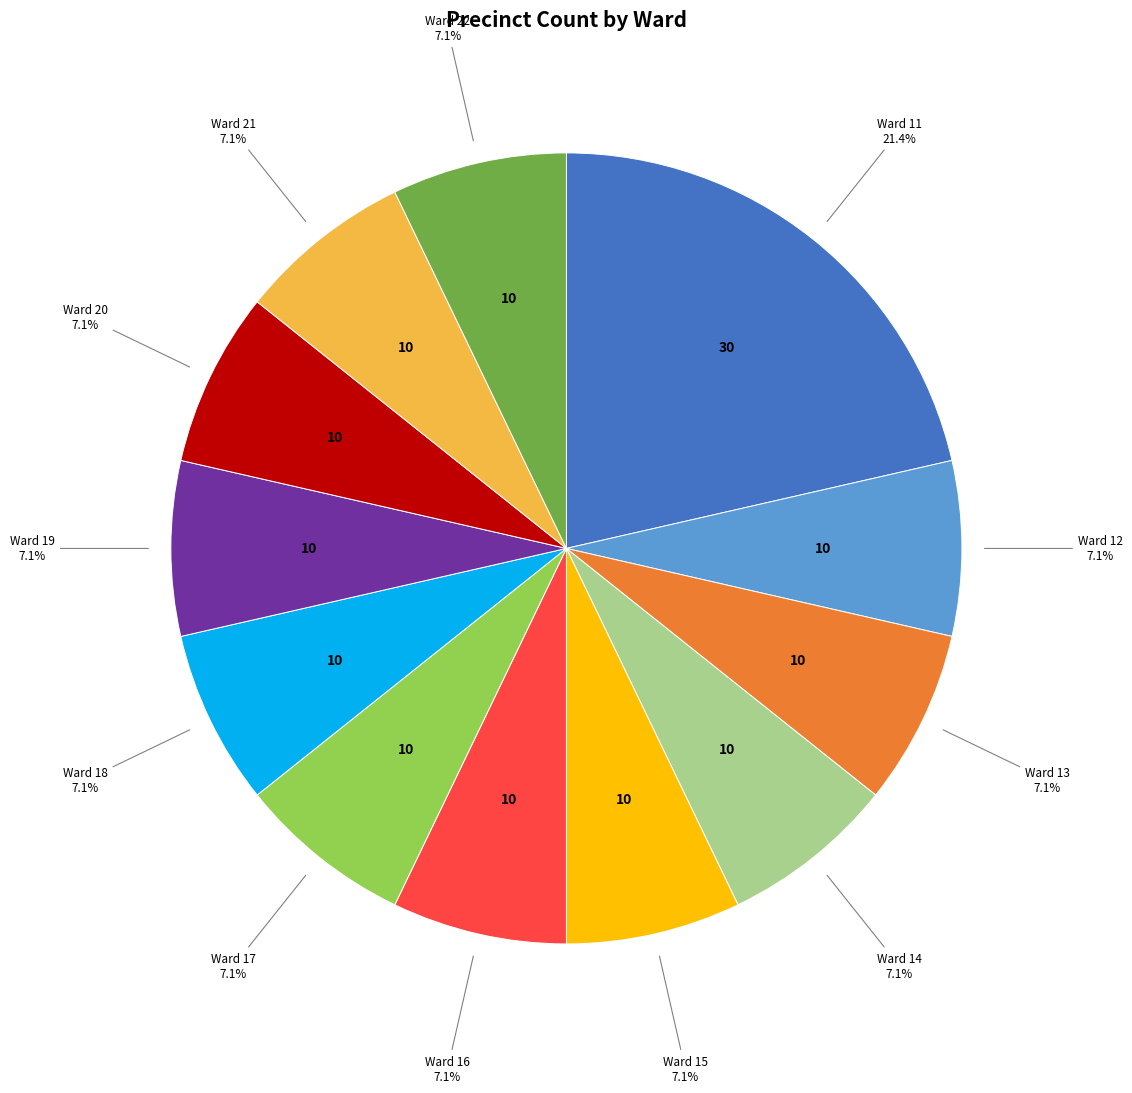

Does any single category account for the majority?

No